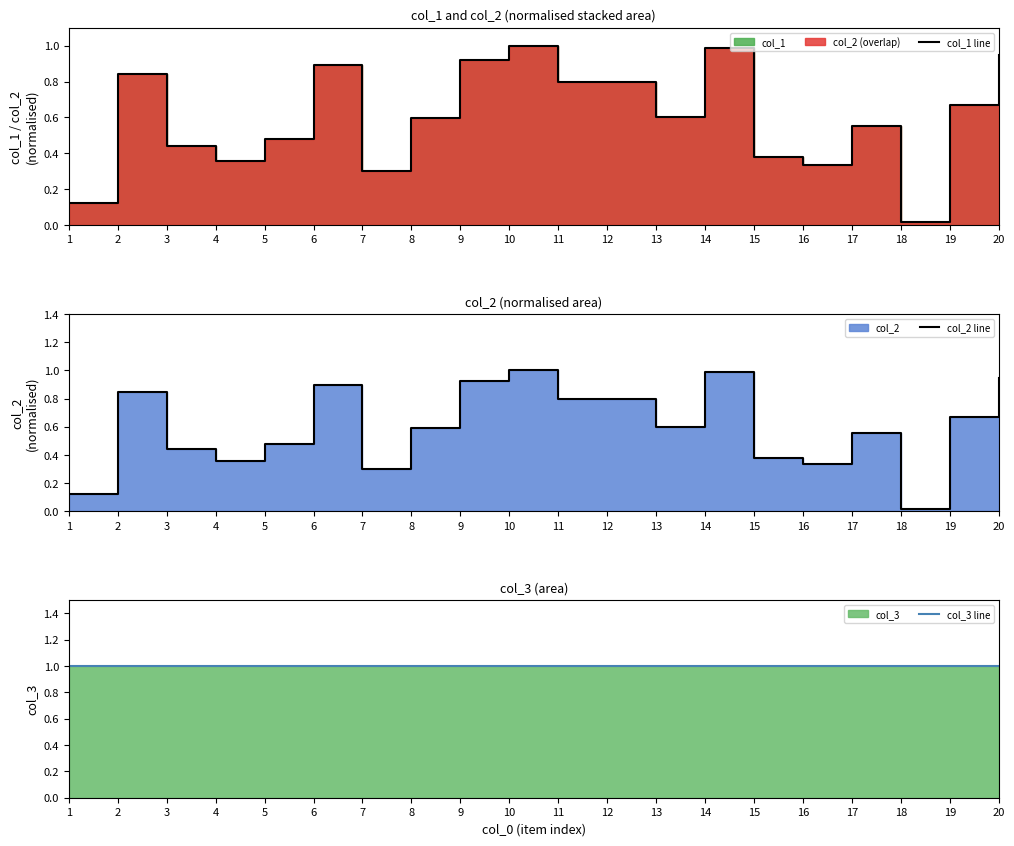

The col_1 line series shows 0.6 at 9. True or false?

False